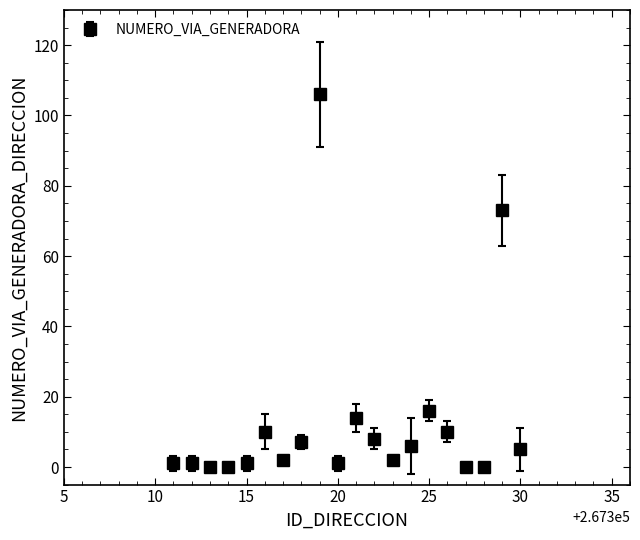

What is the difference between the second highest and minimum values?

73